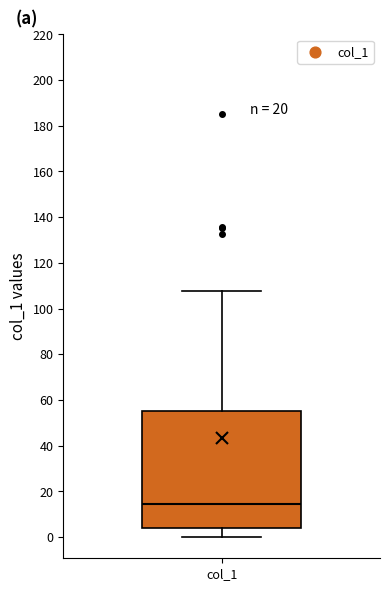

Where is the lower edge of the box for col_1 on the y-axis? The values are not printed on the chart, so give them approximately, as read against the axis.

4